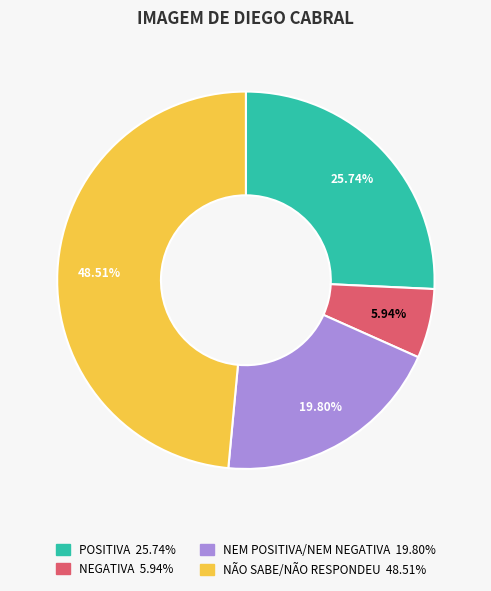

Is there a majority slice in this chart?

No